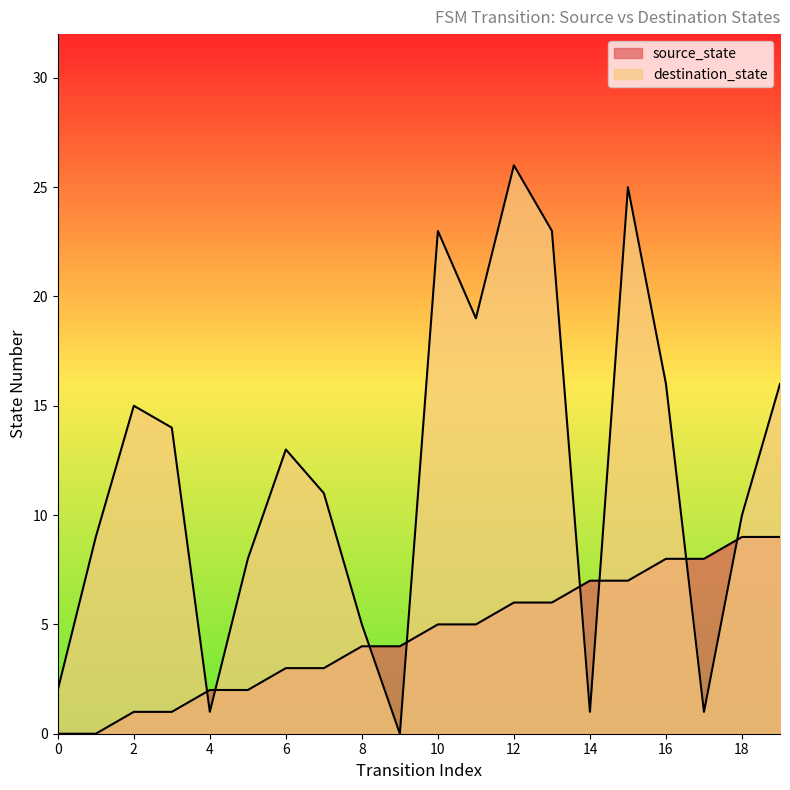

Is it true that source_state equals 6 at 0?

False